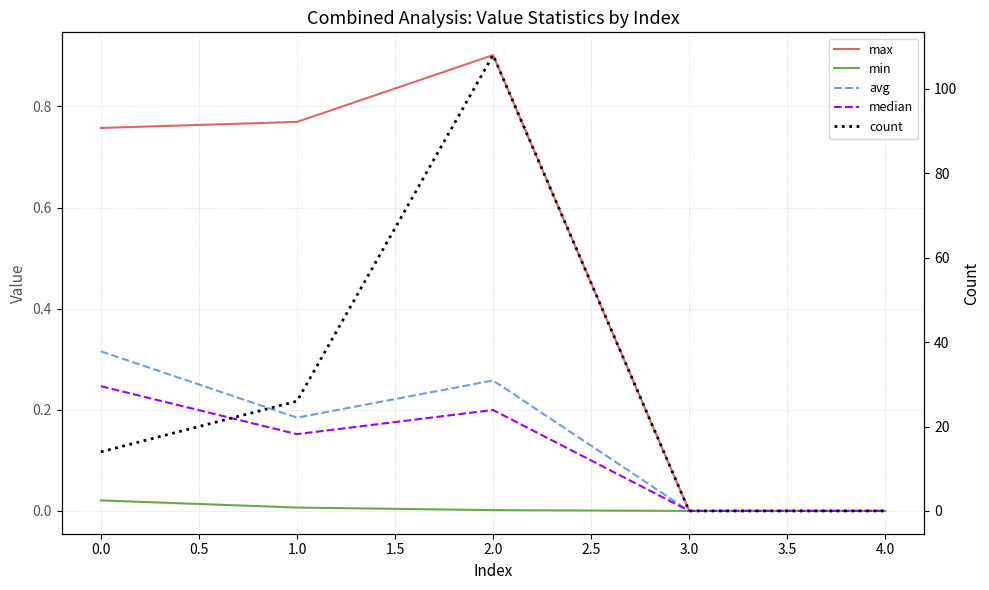

The value of count at 0.0 is 9.3. True or false?

False